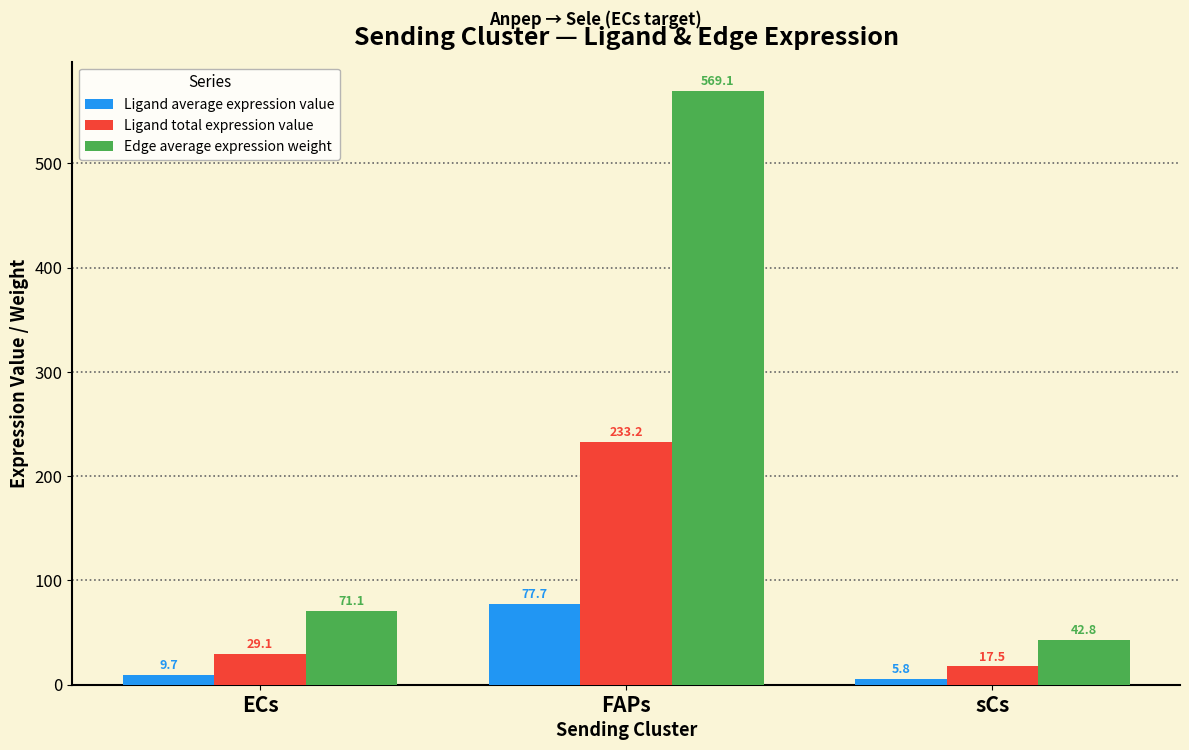

At how many categories does at least one series exceed 160?

1